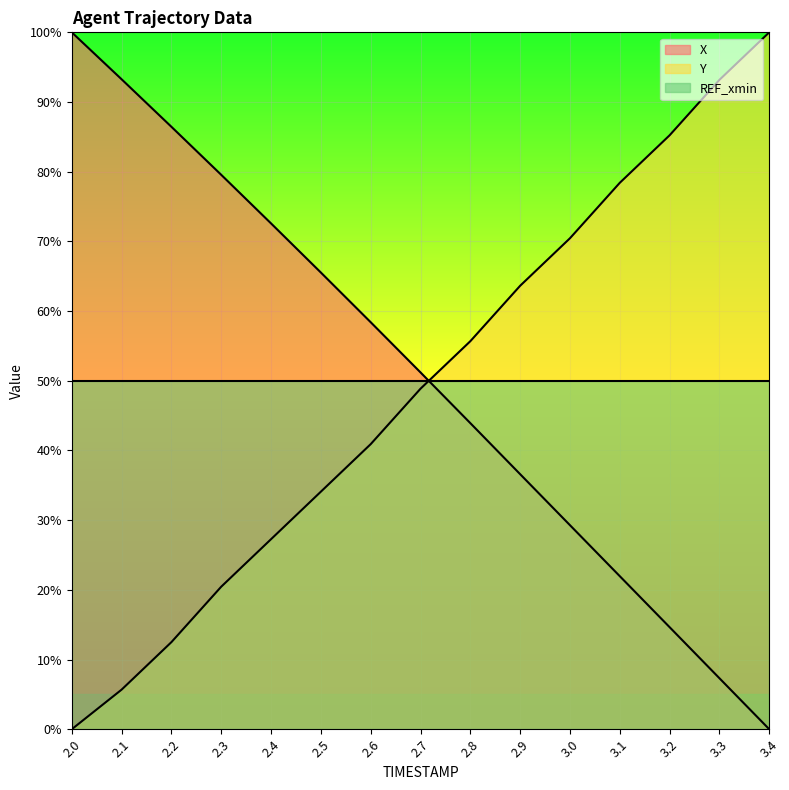

At which category is the sum across all series the highest?

3.3